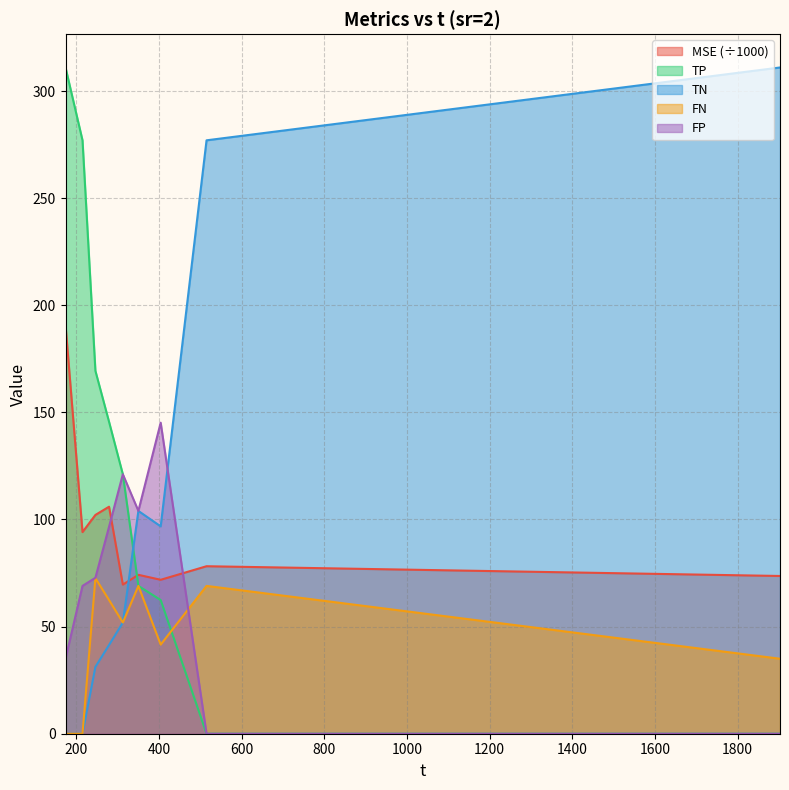

What are all the series names shown in the legend?

MSE (÷1000), TP, TN, FN, FP